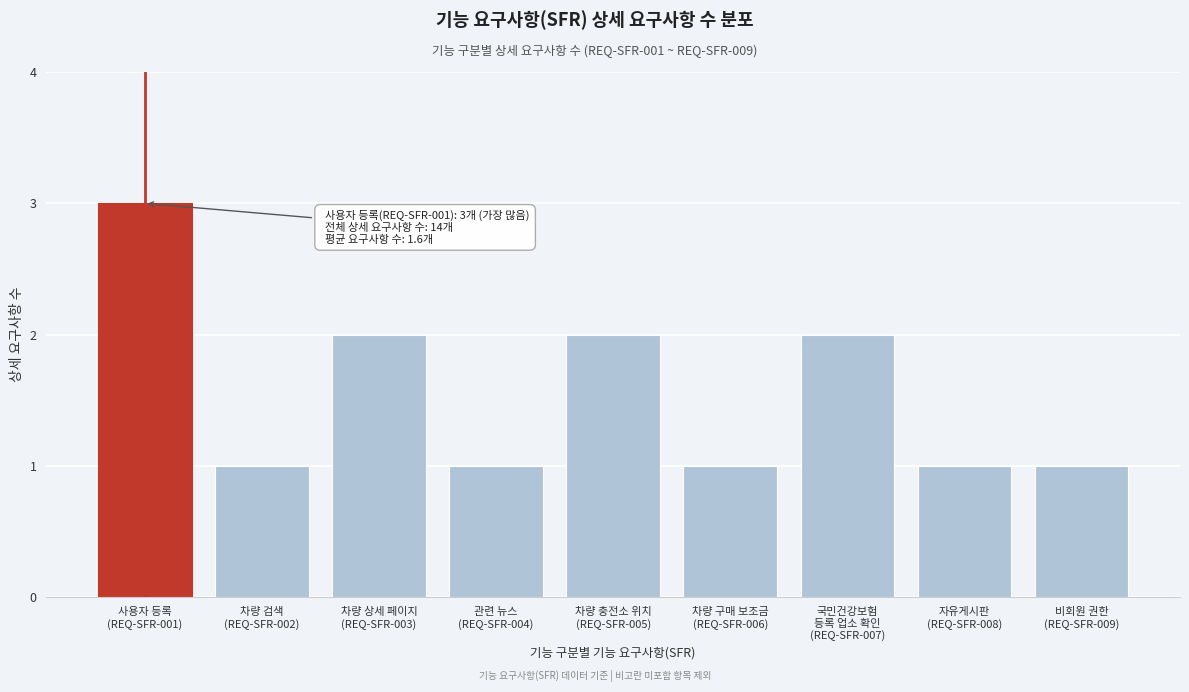

Reading right to left, what are all the values shown in this chart?

1	1	2	1	2	1	2	1	3